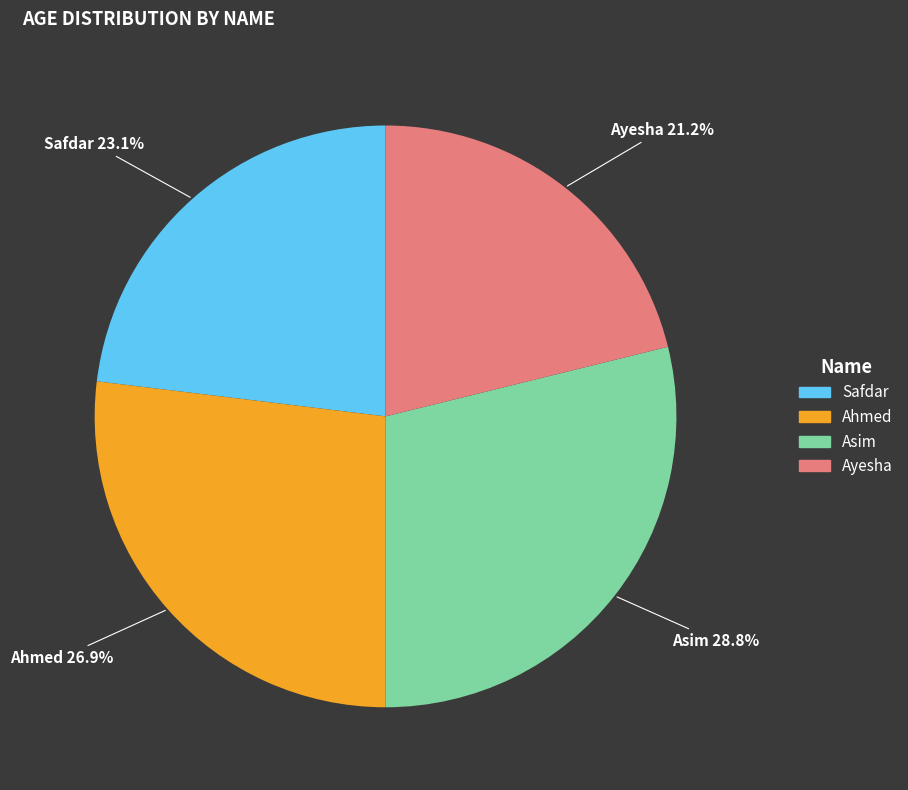

Rank the categories by value from lowest to highest.

Ayesha, Safdar, Ahmed, Asim